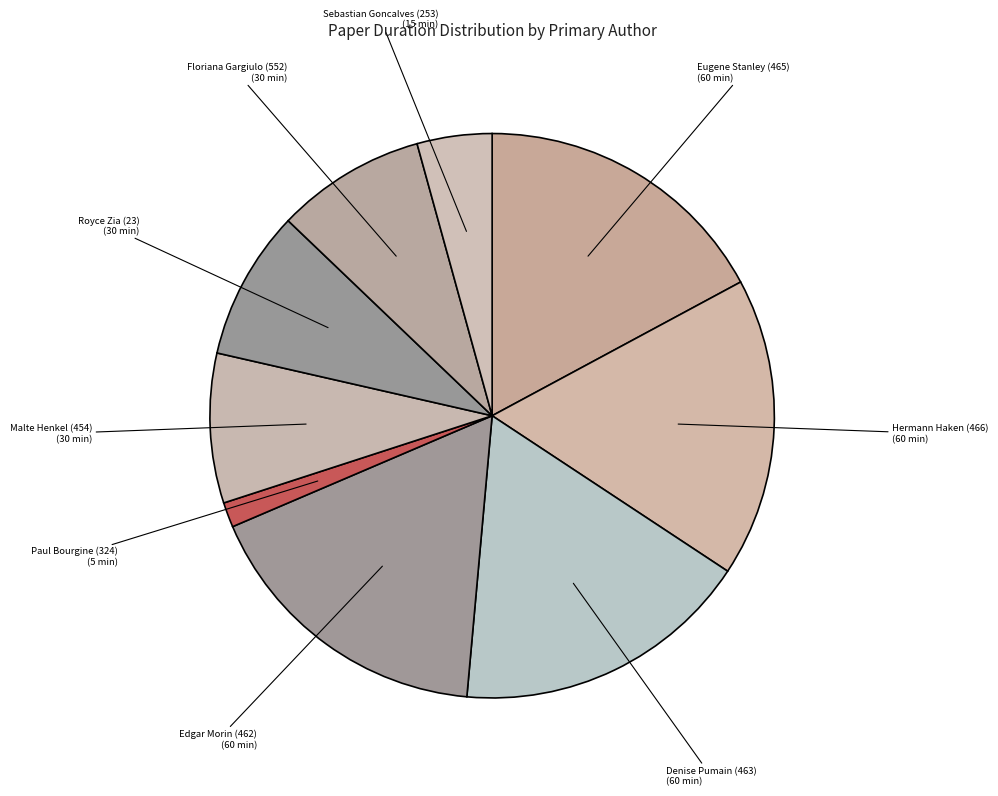

Which category has the smallest portion of the pie?

Paul Bourgine (324)